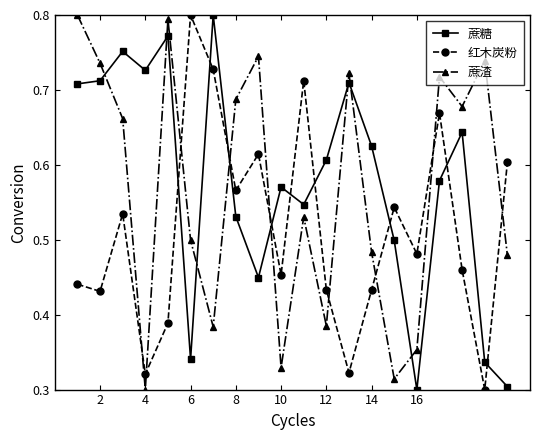

What is the sum of all 红木炭粉 values?

10.2